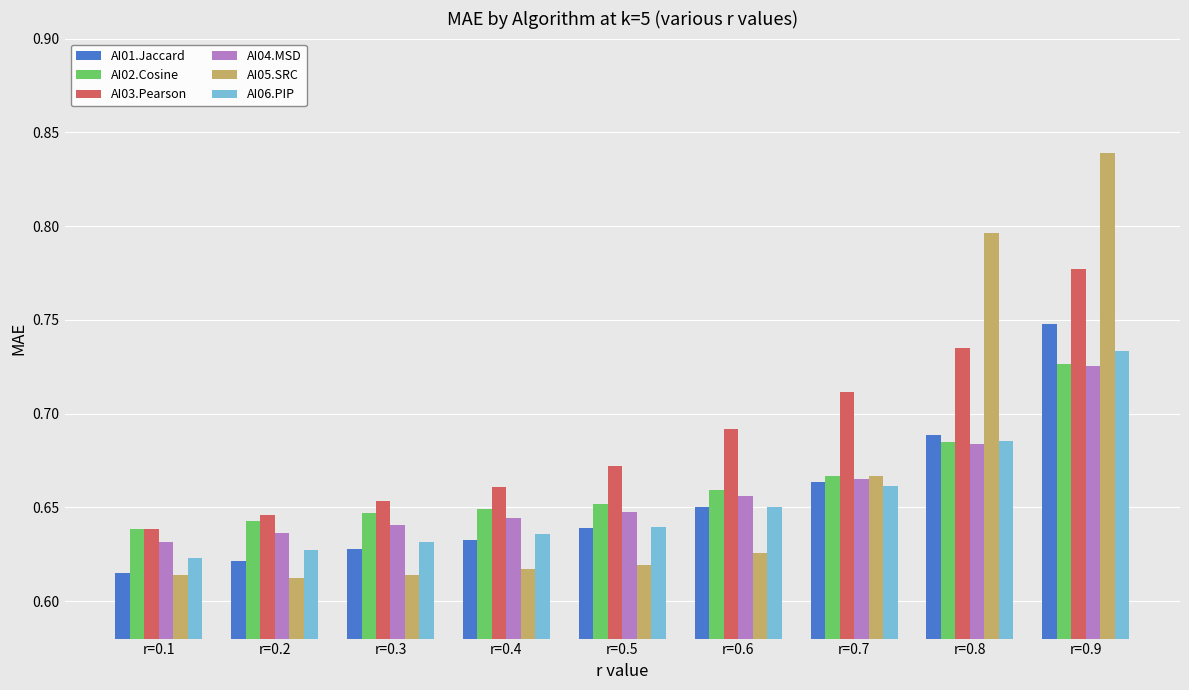

What is the sum of the AI05.SRC values at r=0.1 and r=0.2?

1.2